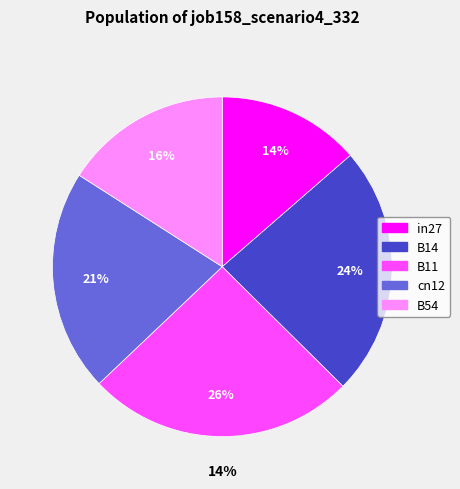

Does any single category account for the majority?

No